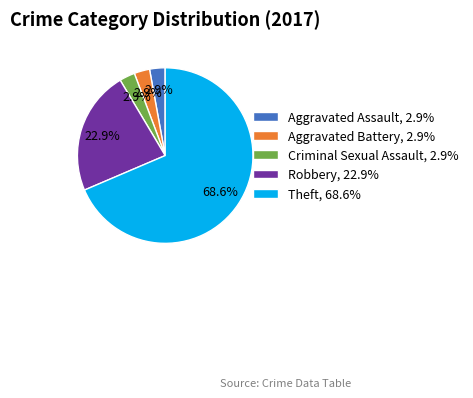

Does any single category account for the majority?

Yes